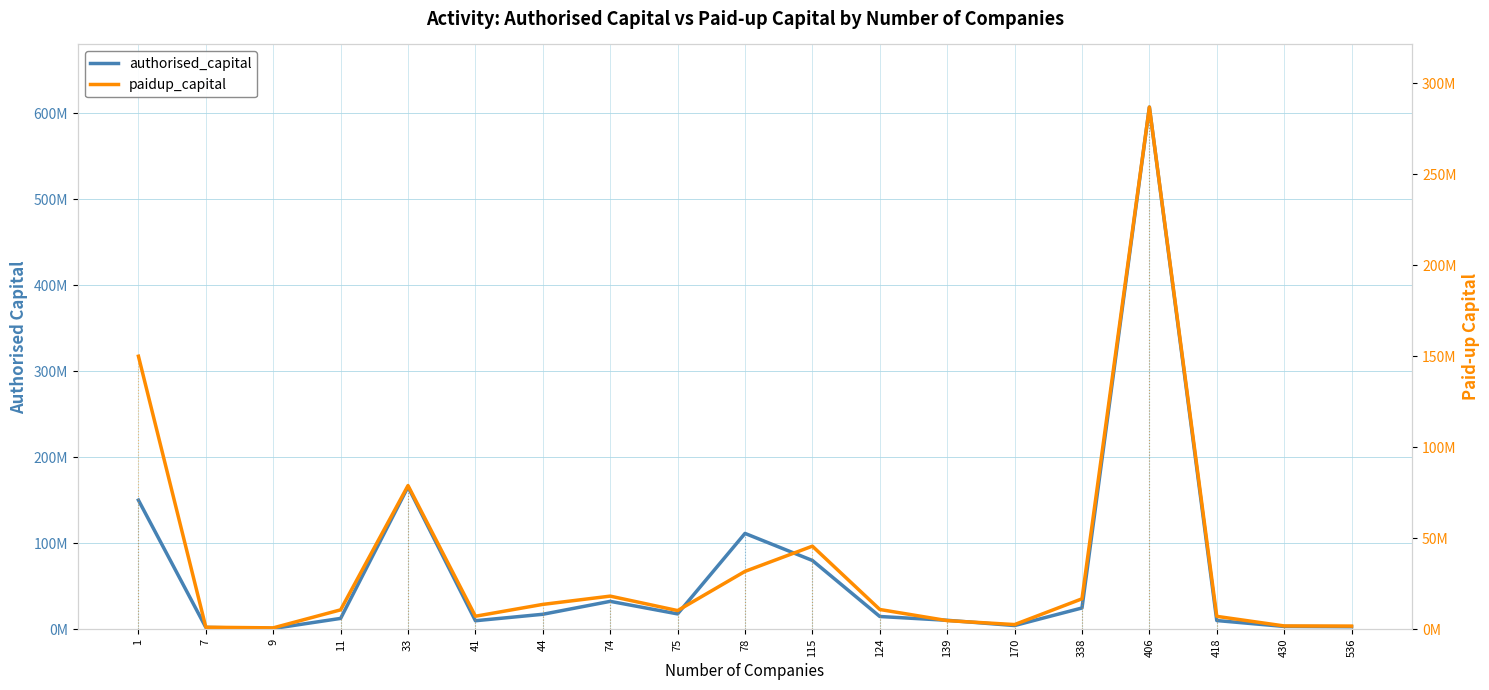

What is the difference between the maximum and second lowest values in the paidup_capital series?

285929975.5